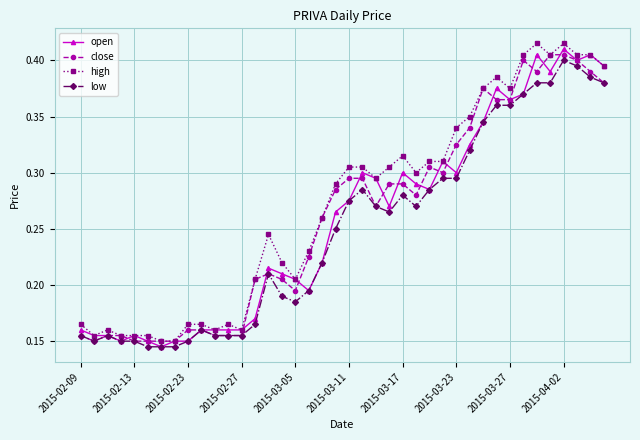

True or false: close has more than 1 points higher than both neighbors.

True